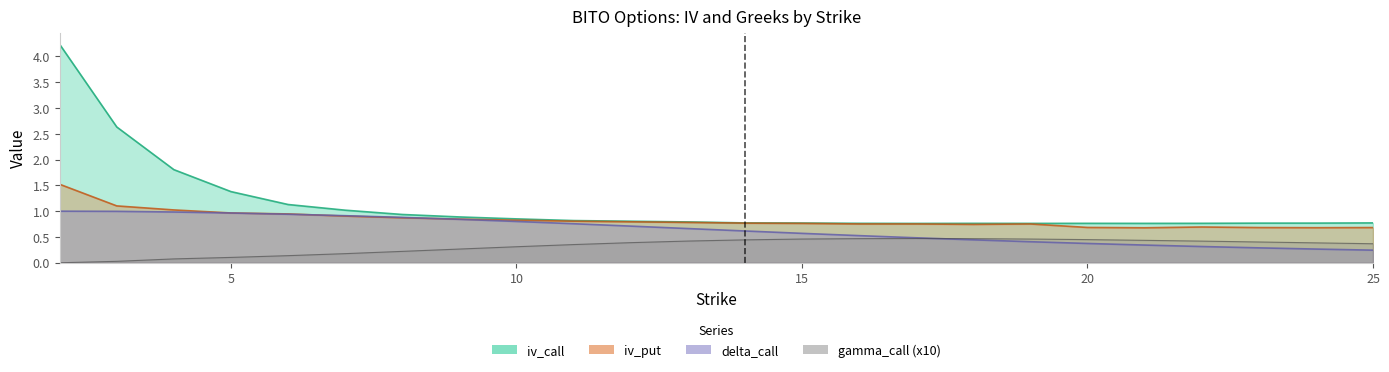

Does the chart display data point markers on the line(s)?

No